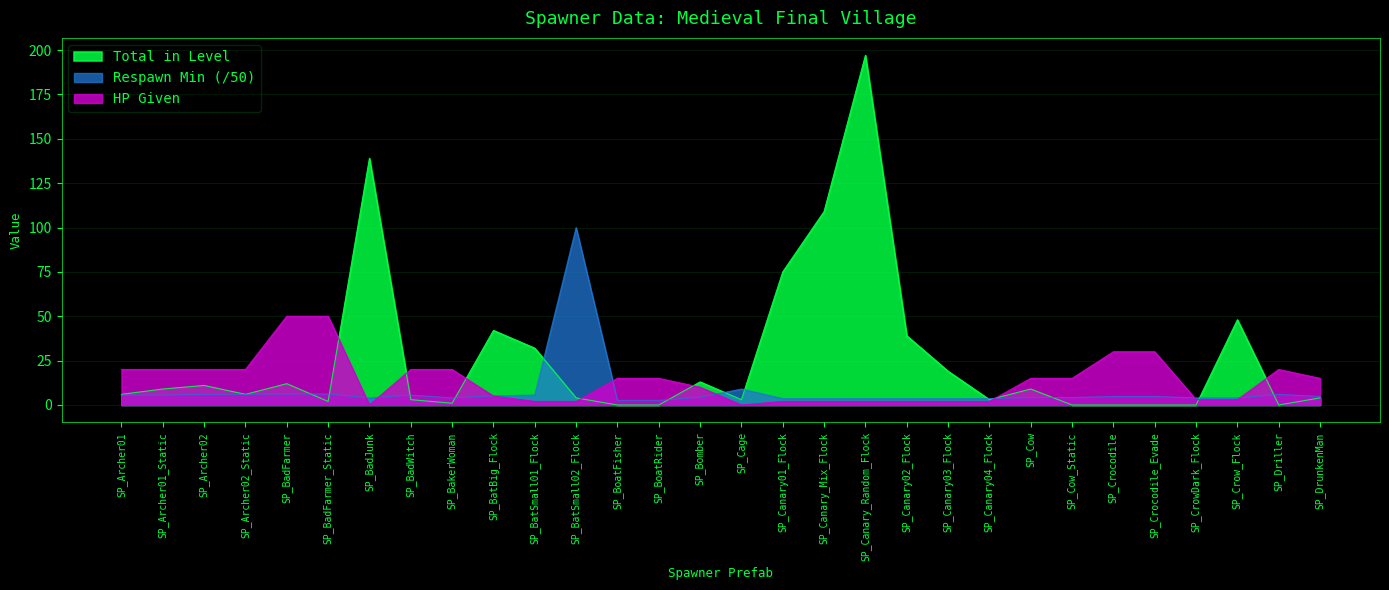

How many values in the Respawn Min series exceed 4?

18